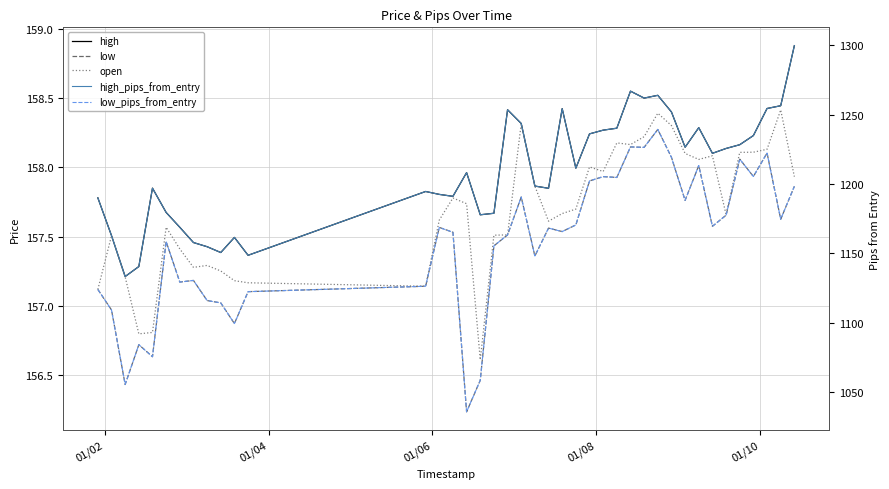

What are all the series names shown in the legend?

high, low, open, high_pips_from_entry, low_pips_from_entry